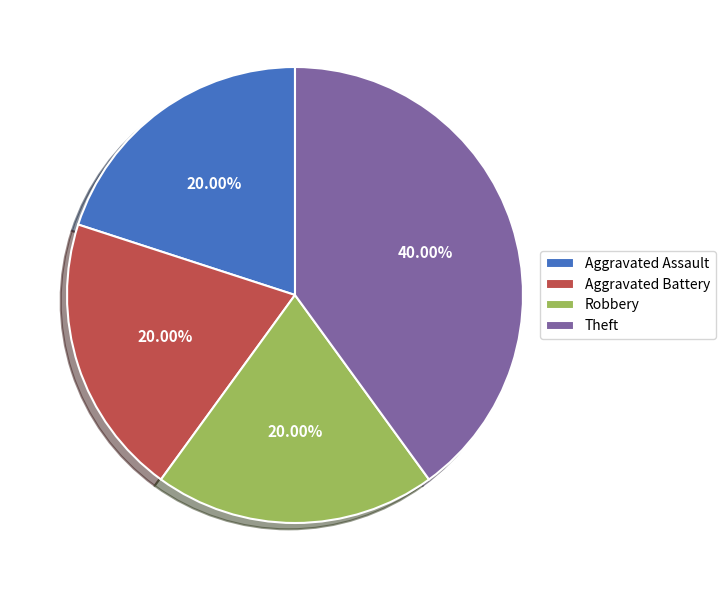

Between Theft and Aggravated Assault, which is larger?

Theft